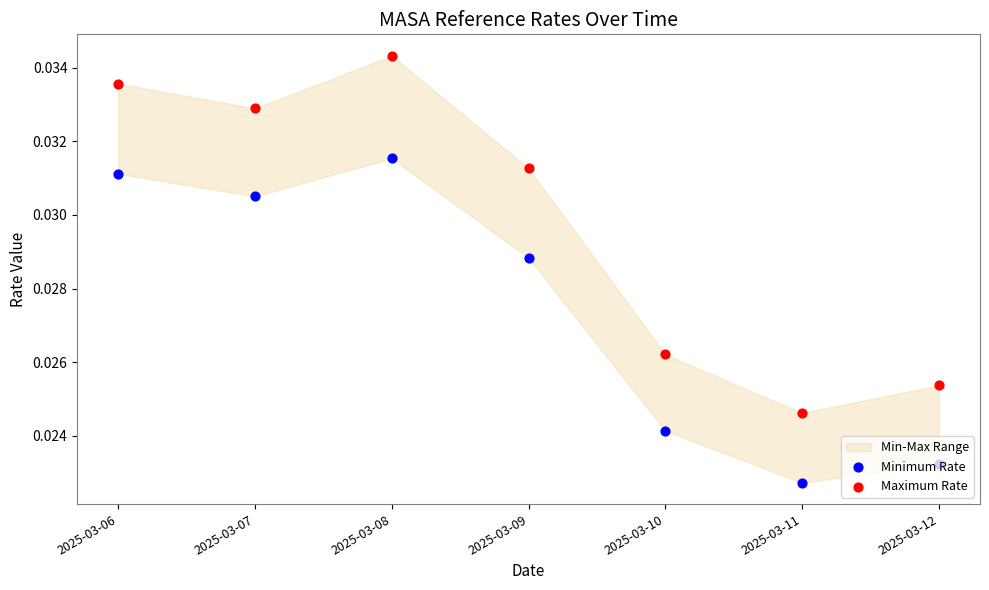

Which series has the largest total across all categories?

Maximum Rate